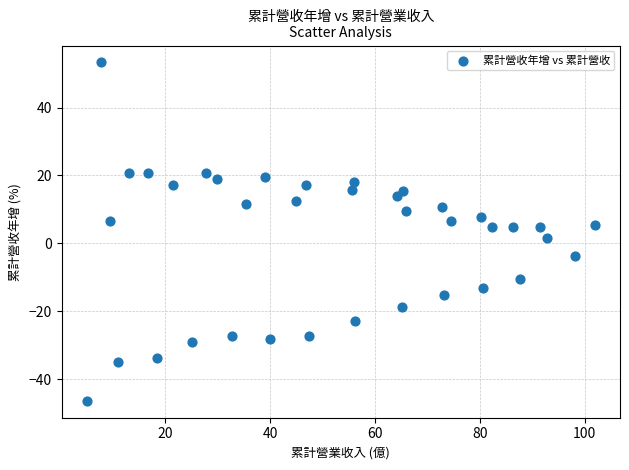

What is the range of X values (max minus min)?

96.9